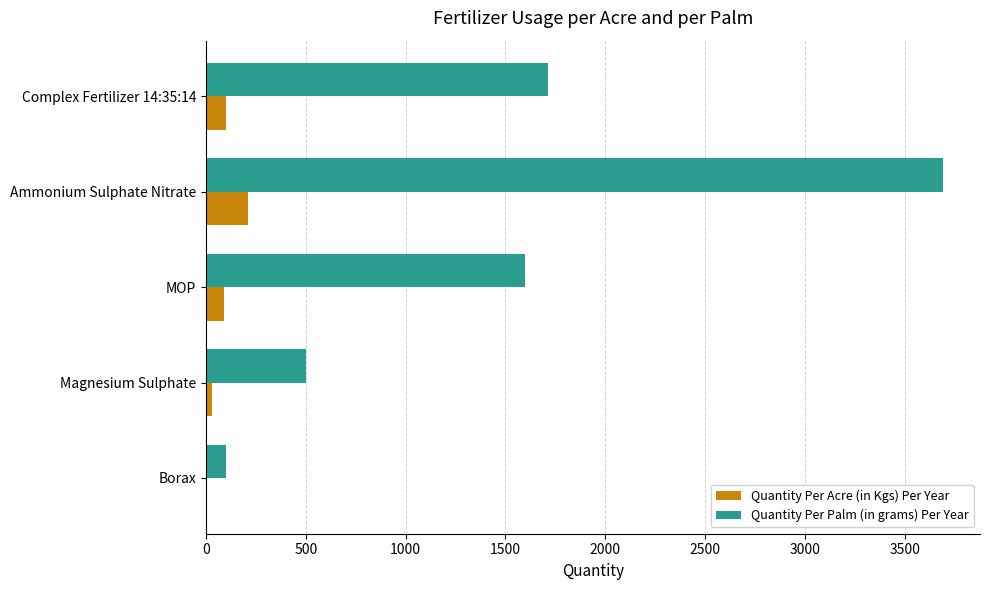

What is the average value of the Quantity Per Palm (in grams) Per Year series?

1521